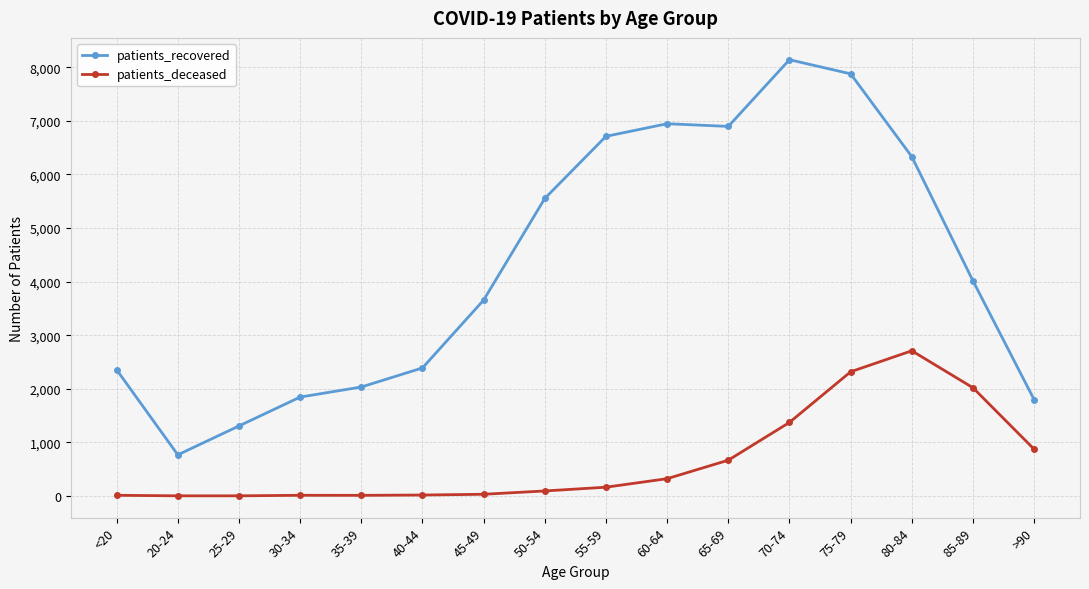

What position from the right is 75-79?

4